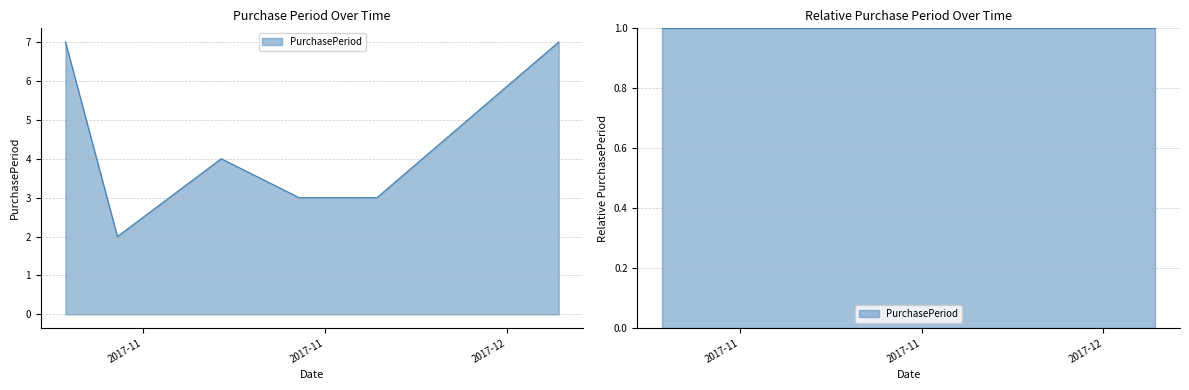

What is the value of the 3rd point from the left?

4